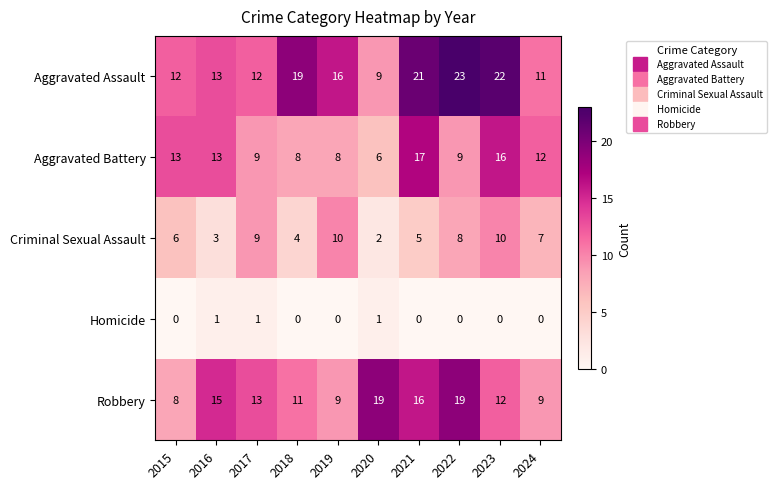

What is the spread (max minus min) of values at 2024?

12